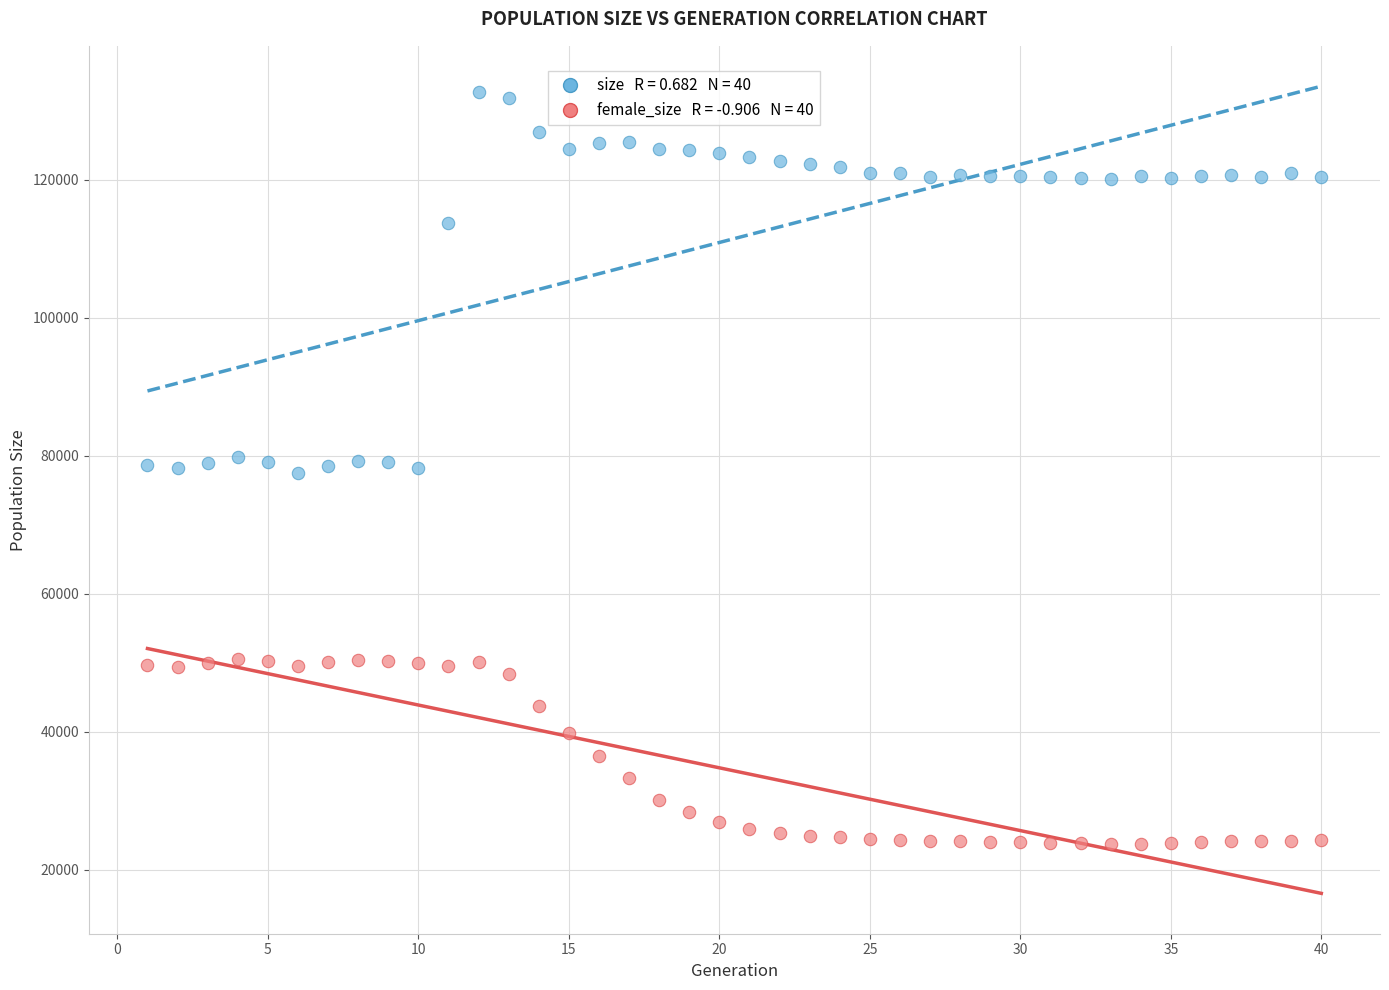

Across all data points, what is the range of X values (max minus min)?

39